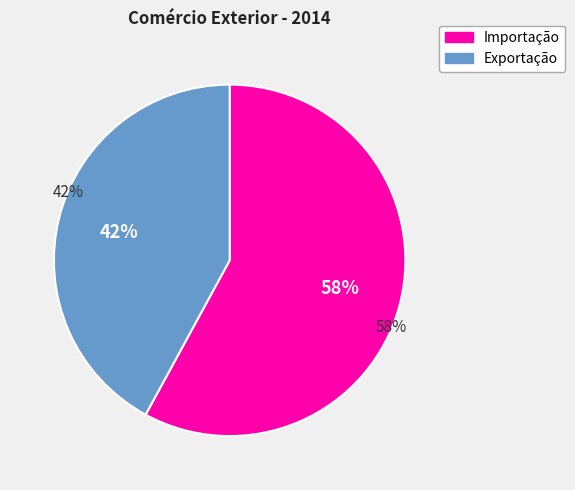

Count the number of slices in the pie.

2